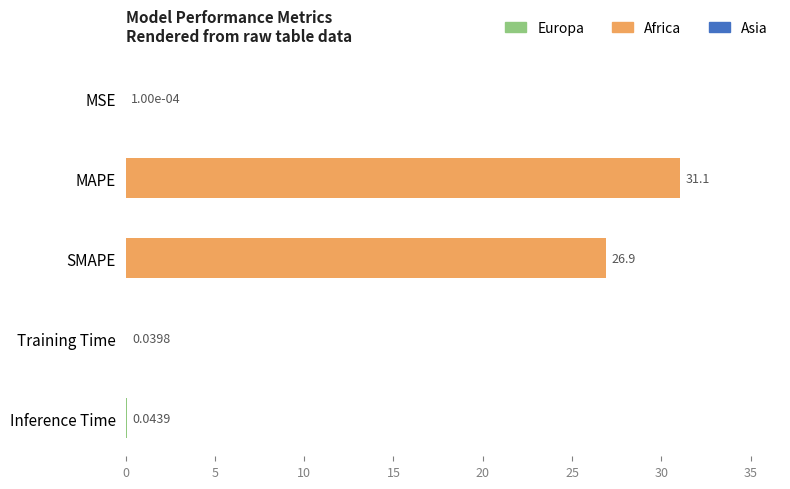

Between Training Time and MSE, which is larger?

Training Time